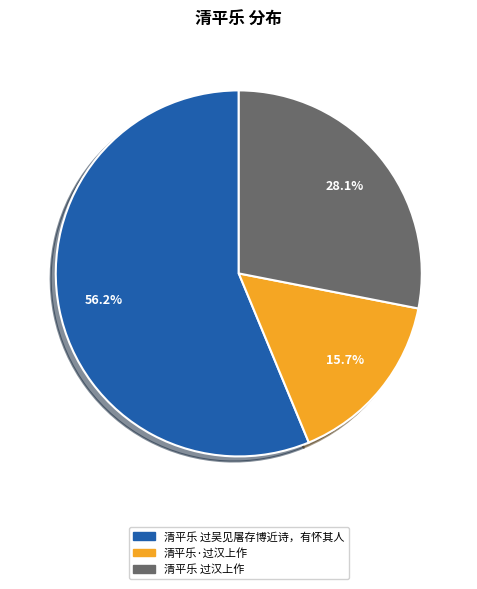

Which slice is the smallest?

清平乐·过汉上作